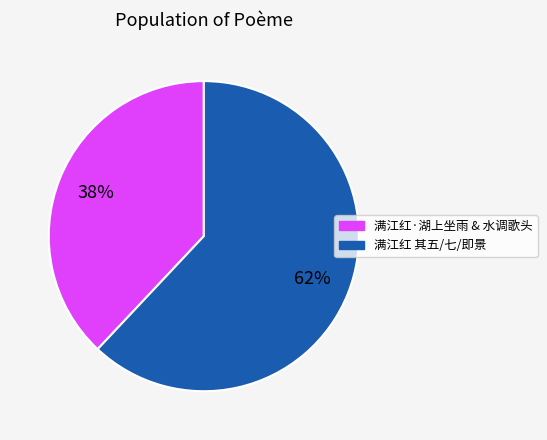

Is there any slice that represents more than half of the pie?

Yes